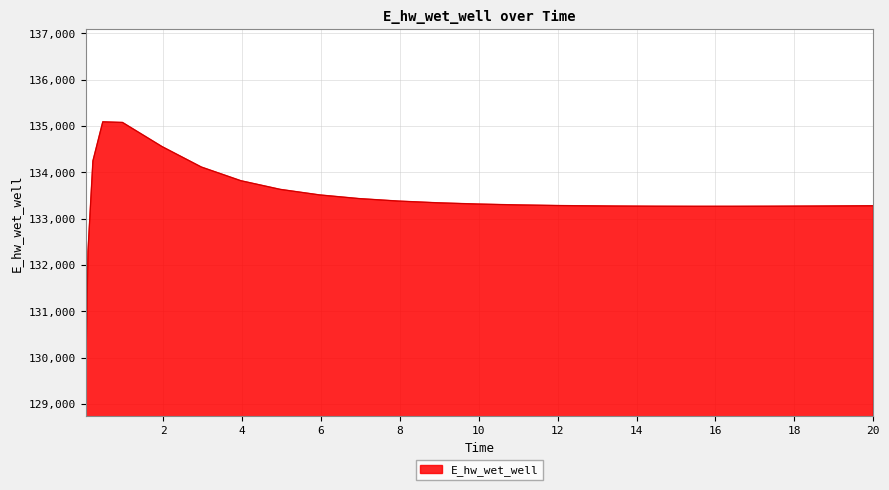

What is the minimum value shown in the chart?

129242.3